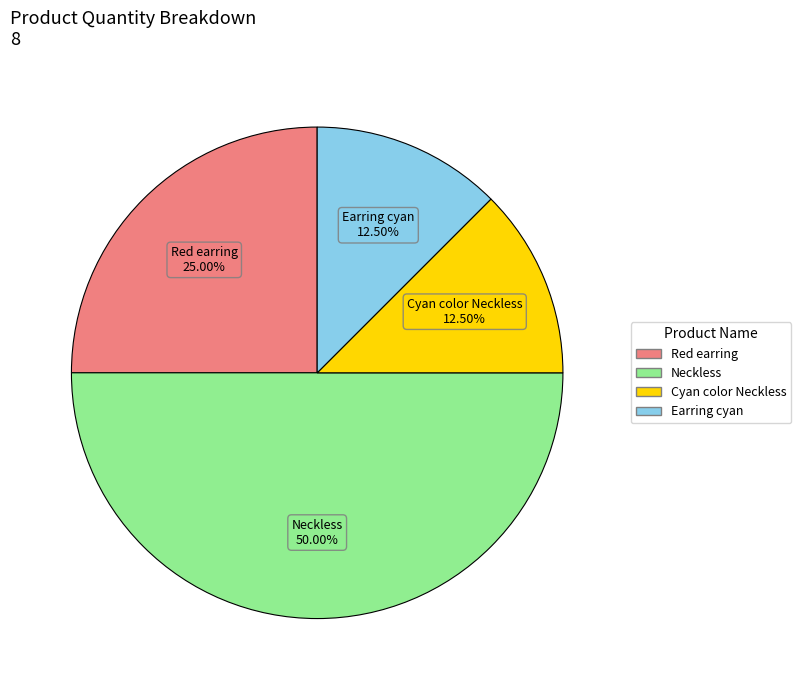

Is it true that Neckless is 40% of the pie?

False